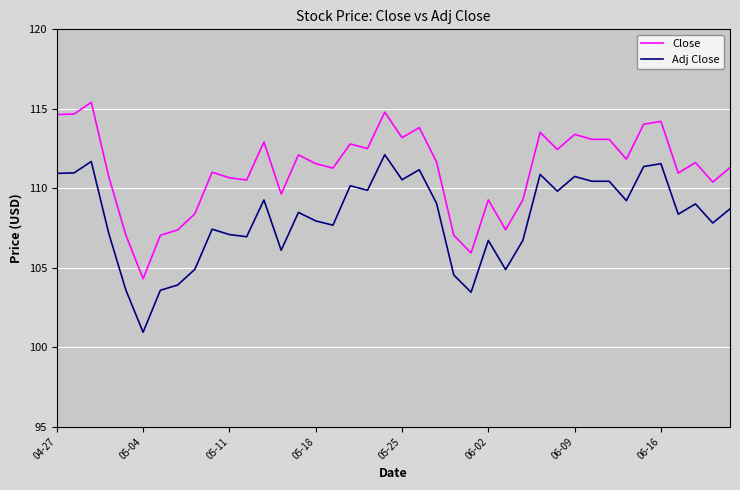

Rank the series by their average value, from lowest to highest.

Adj Close, Close